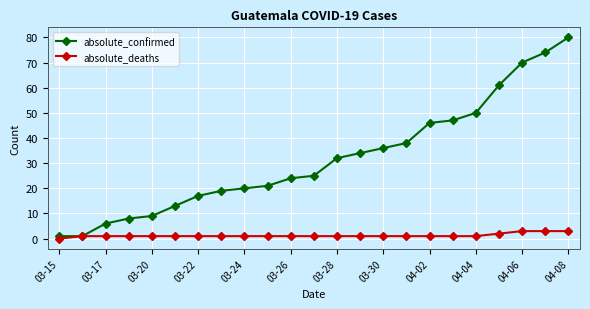

What is the value of the absolute_confirmed point at the 7th from the left?

17